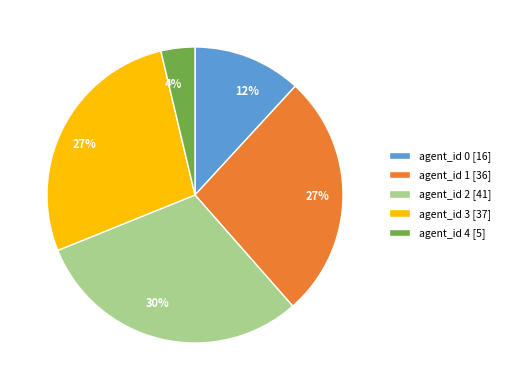

To the nearest percent, what is the average slice percentage?

20%